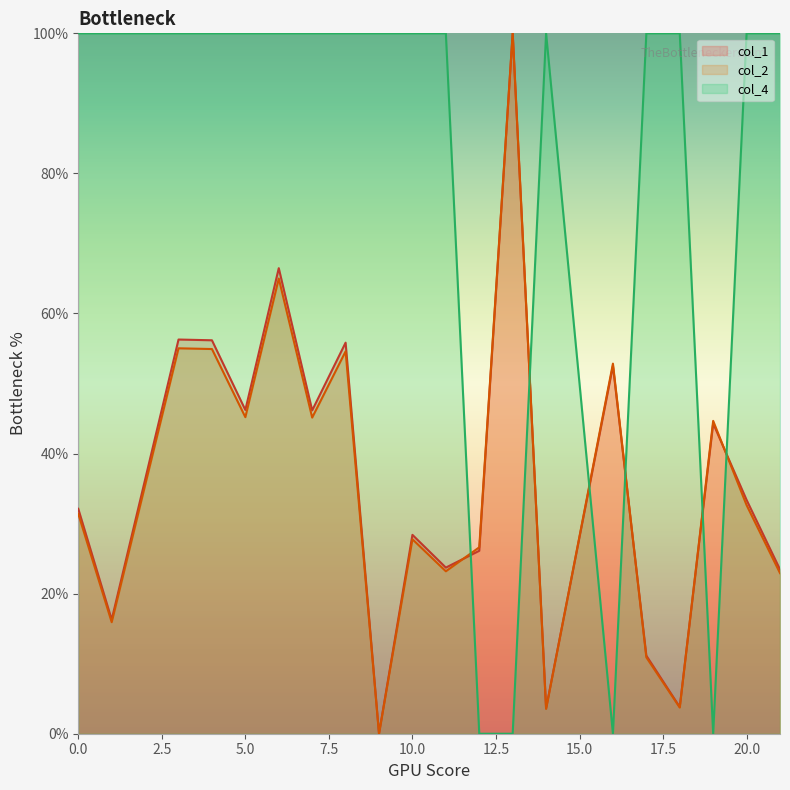

What is the difference between the col_1 values at 8 and 12?

29.7